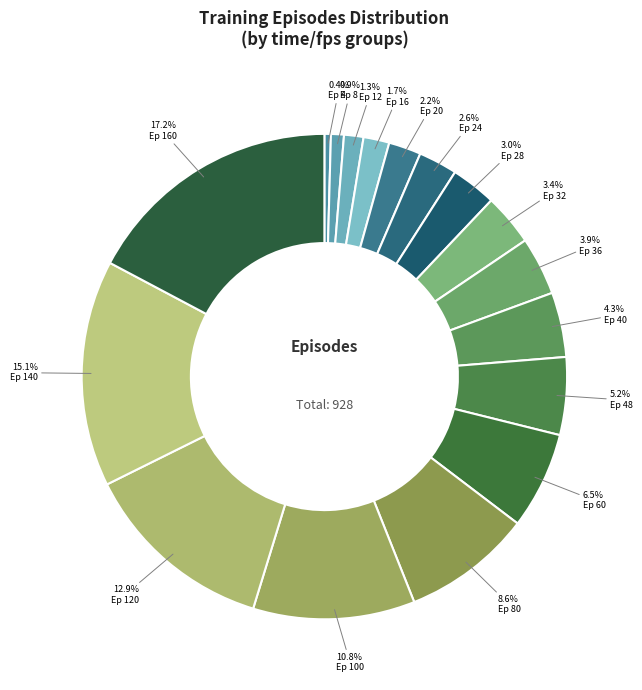

How many segments does this pie chart have?

17